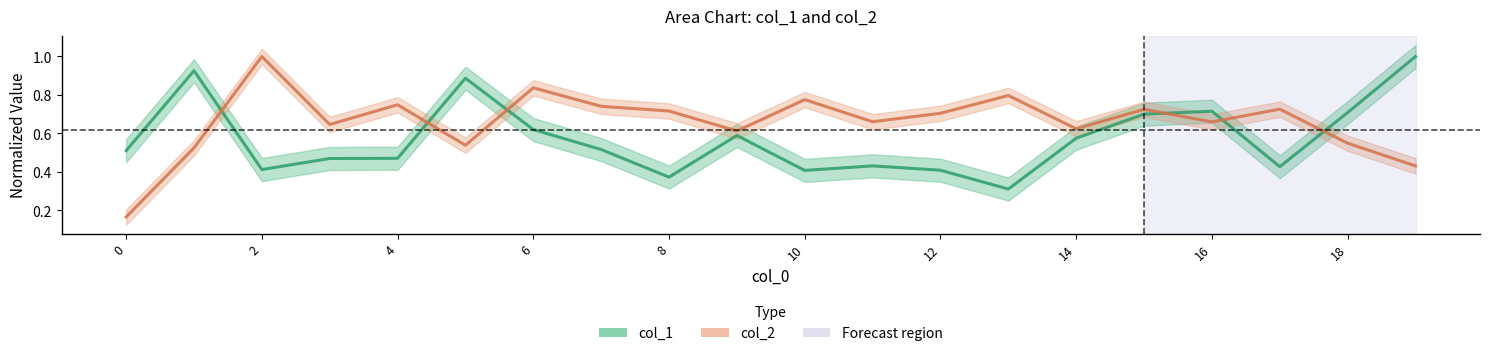

True or false: col_2 has a value of 1.0 at 6.

False